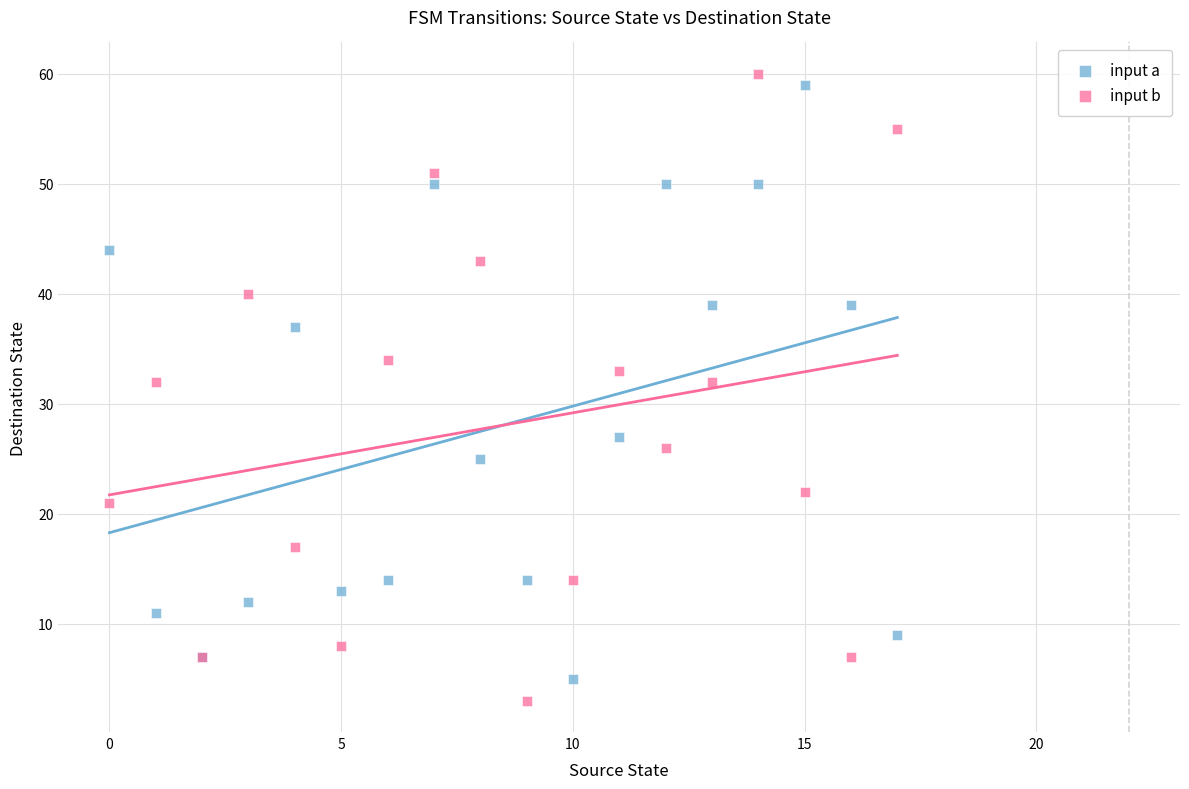

What are all the series names shown in the legend?

input a, input b